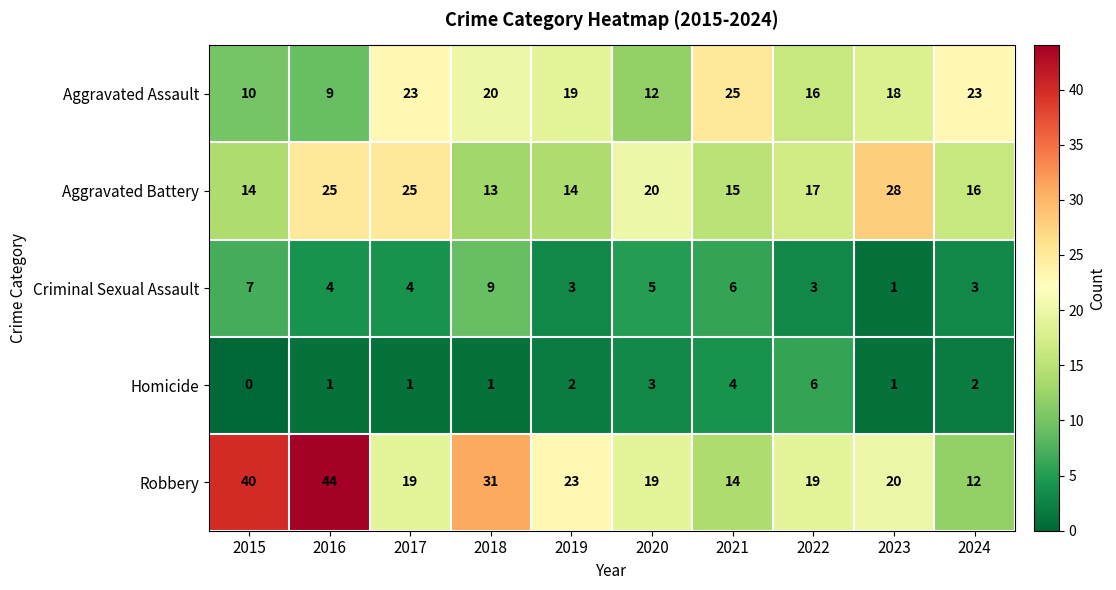

Which series has the largest total across all categories?

Robbery